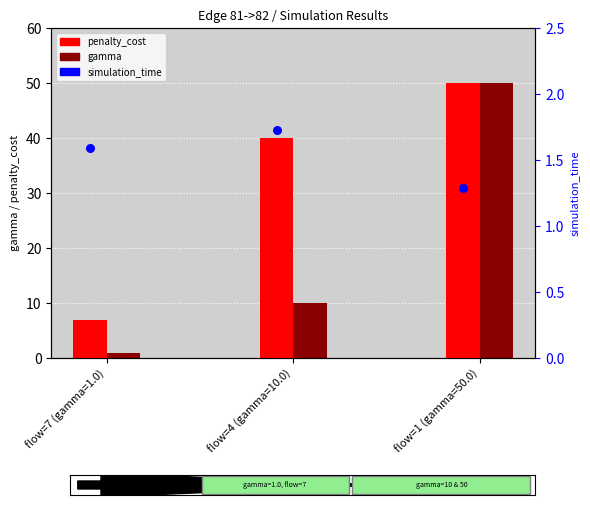

At how many categories does at least one series exceed 26?

2